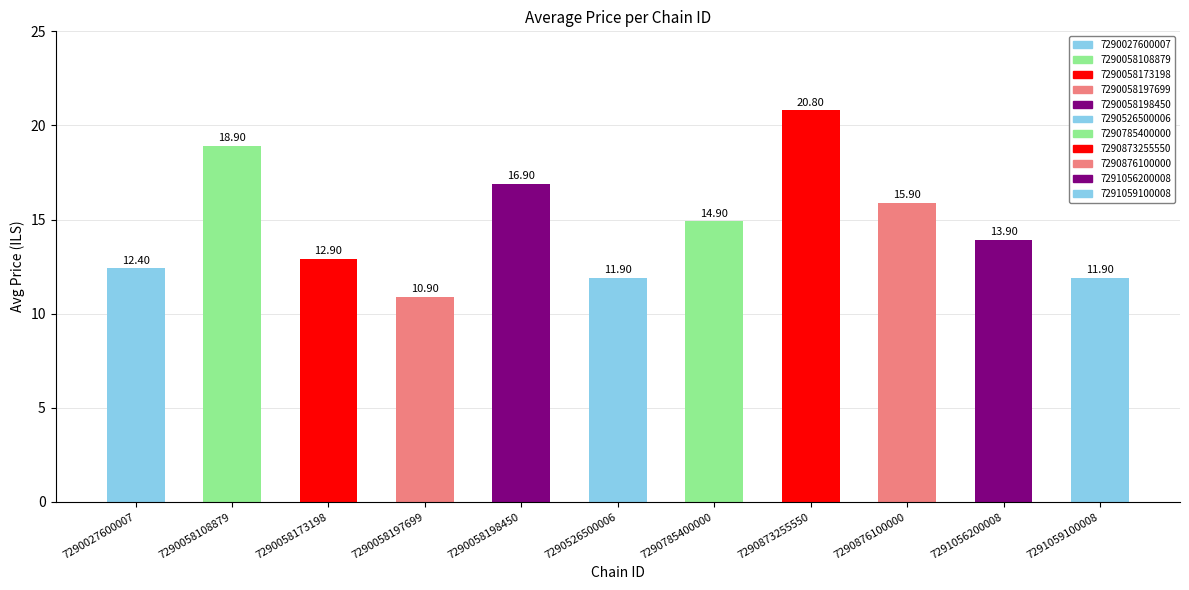

Where does the data first go above 13?

7290058108879